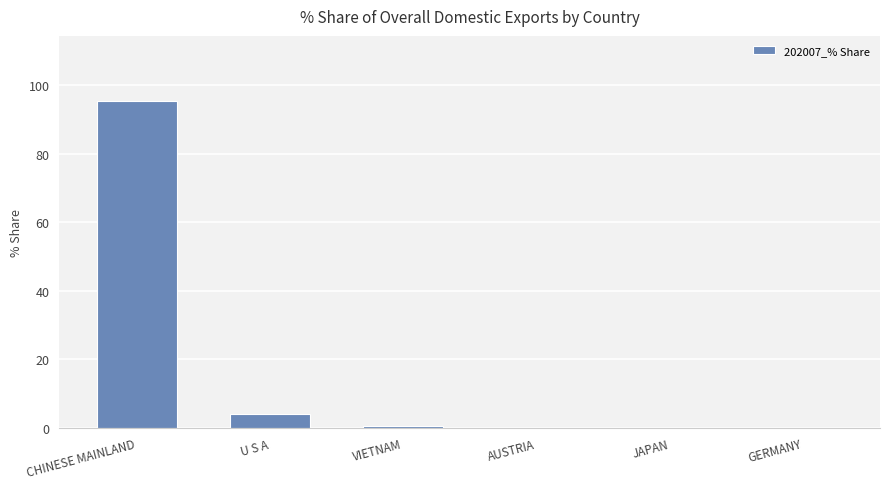

At which label is the value closest to 47?

U S A